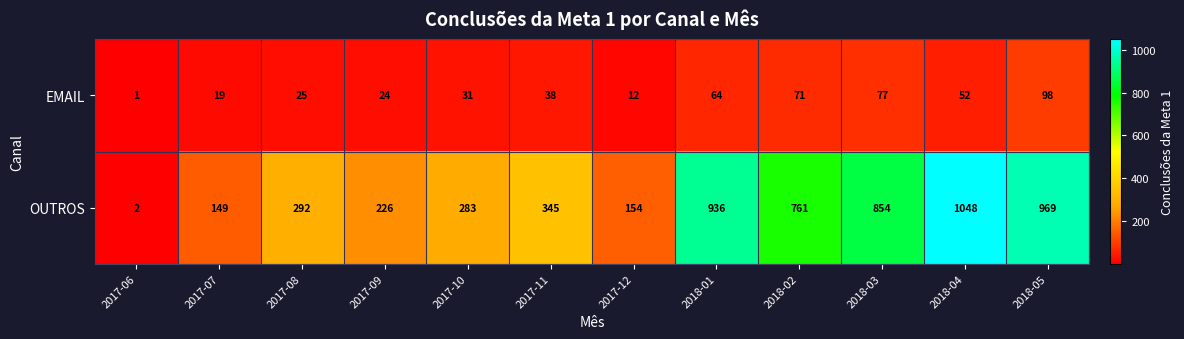

What is the difference between the highest and lowest values at 2018-02?

690